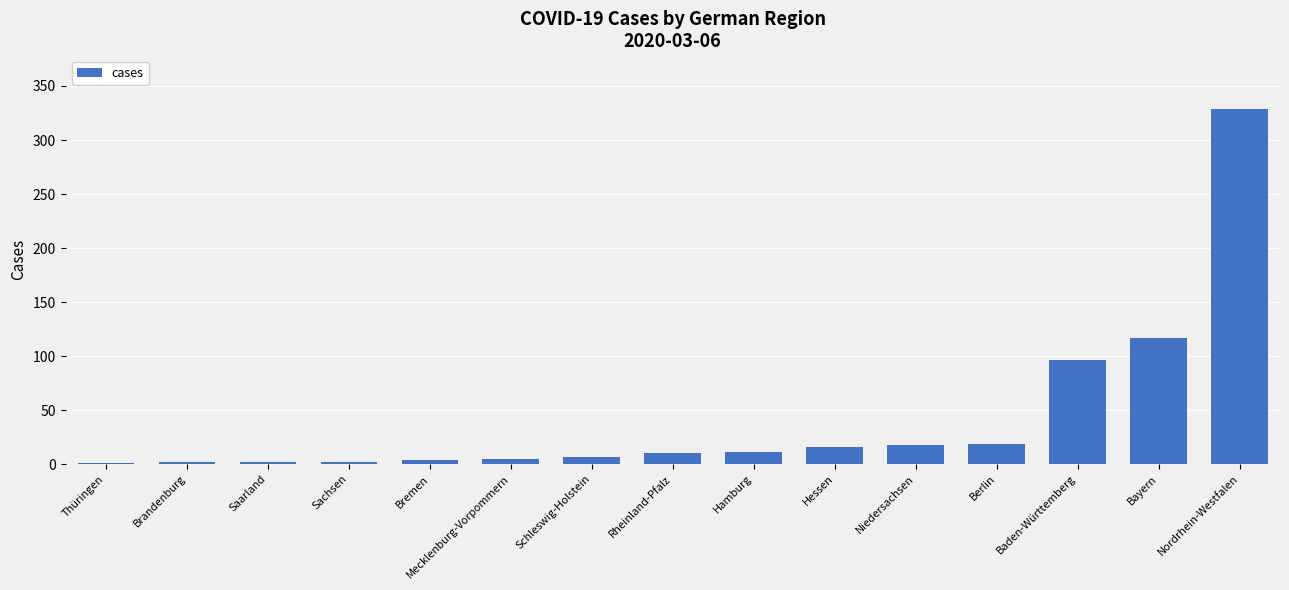

What is the greatest value displayed?

329